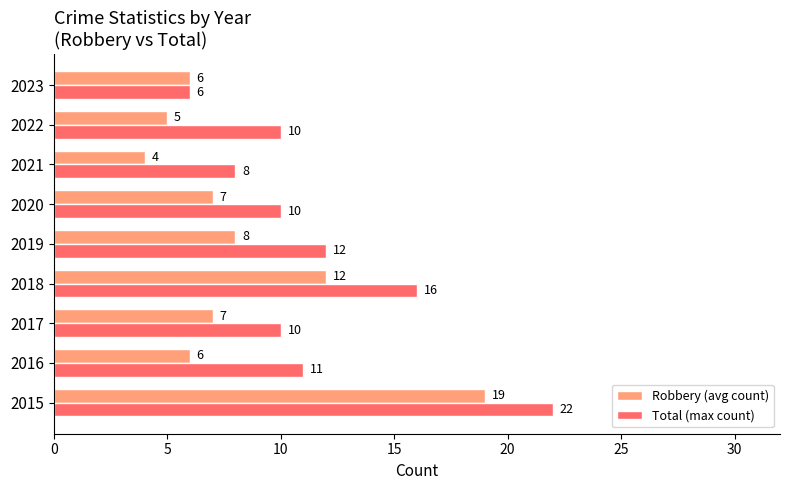

Which series has the largest range (max minus min)?

Total (max count)